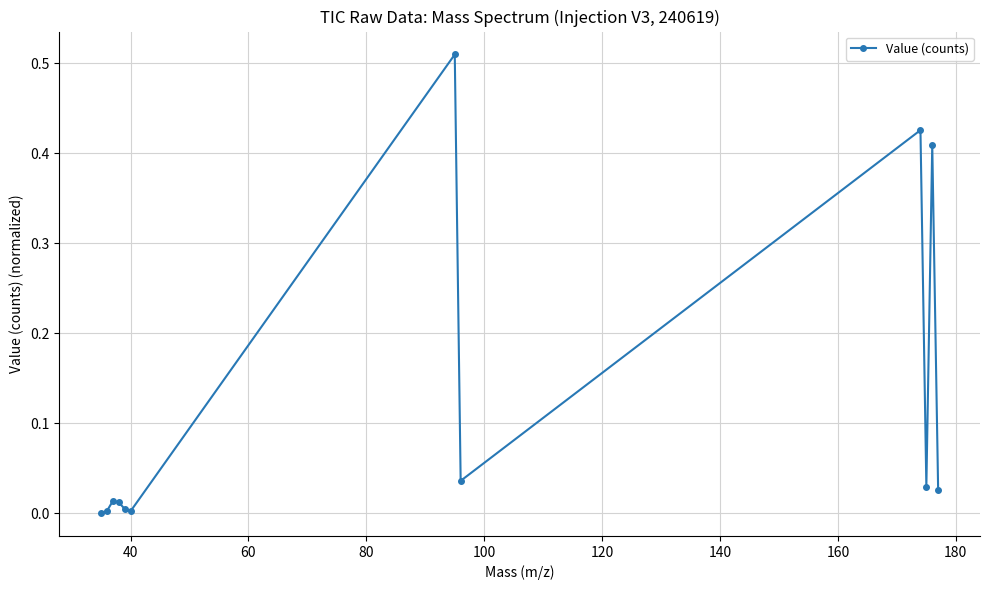

True or false: there are more than 0 points higher than both neighbors.

True